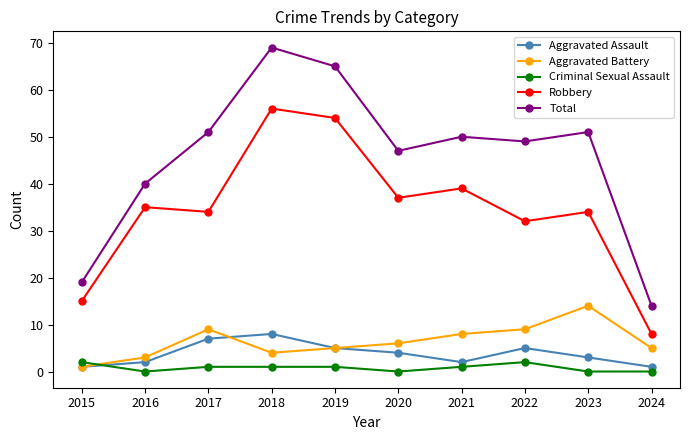

Reading left to right, what are all the values shown in this chart?

Aggravated Assault: 2015=1	2016=2	2017=7	2018=8	2019=5	2020=4	2021=2	2022=5	2023=3	2024=1
Aggravated Battery: 2015=1	2016=3	2017=9	2018=4	2019=5	2020=6	2021=8	2022=9	2023=14	2024=5
Criminal Sexual Assault: 2015=2	2016=0	2017=1	2018=1	2019=1	2020=0	2021=1	2022=2	2023=0	2024=0
Robbery: 2015=15	2016=35	2017=34	2018=56	2019=54	2020=37	2021=39	2022=32	2023=34	2024=8
Total: 2015=19	2016=40	2017=51	2018=69	2019=65	2020=47	2021=50	2022=49	2023=51	2024=14